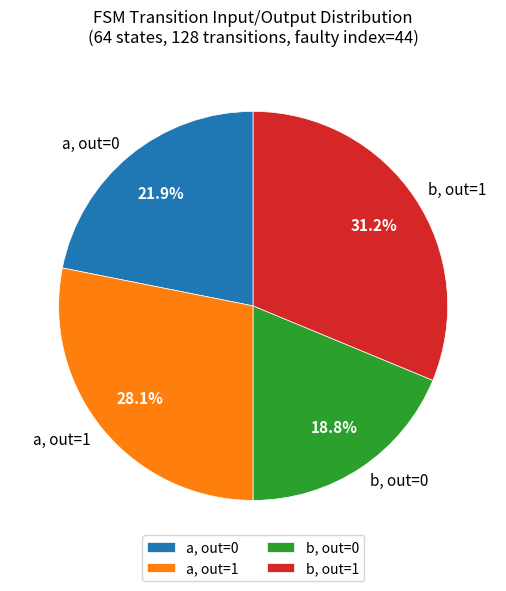

Rank the categories by value from highest to lowest.

b, out=1, a, out=1, a, out=0, b, out=0